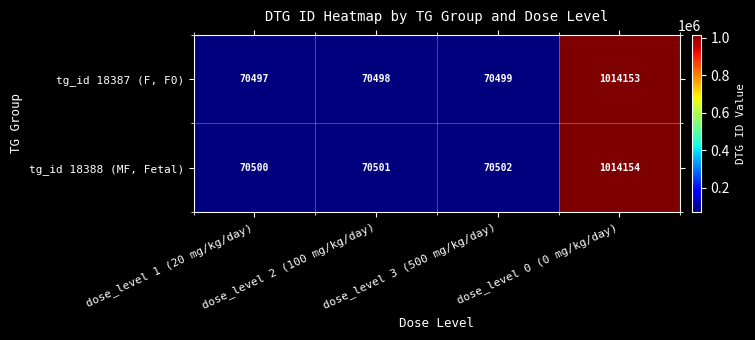

What is the highest value of the tg_id 18388 (MF, Fetal) series?

1014154